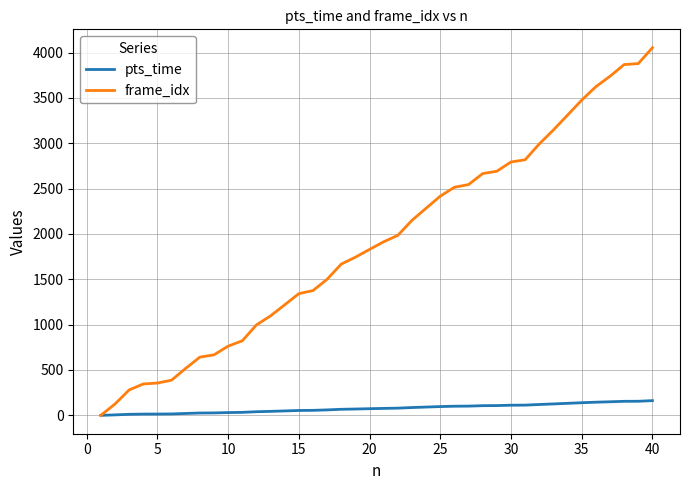

Does the chart display data point markers on the line(s)?

No